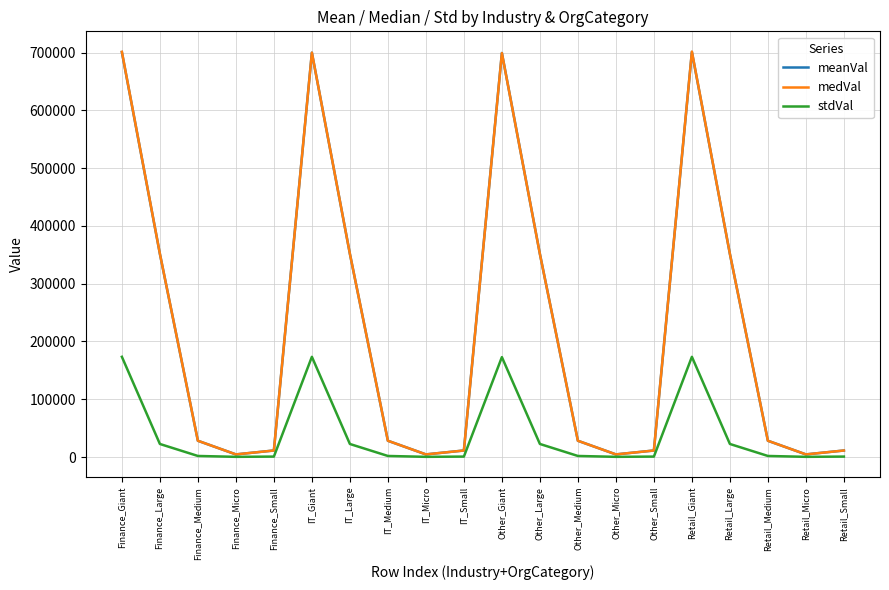

At which category does medVal reach its first local valley?

Finance_Micro